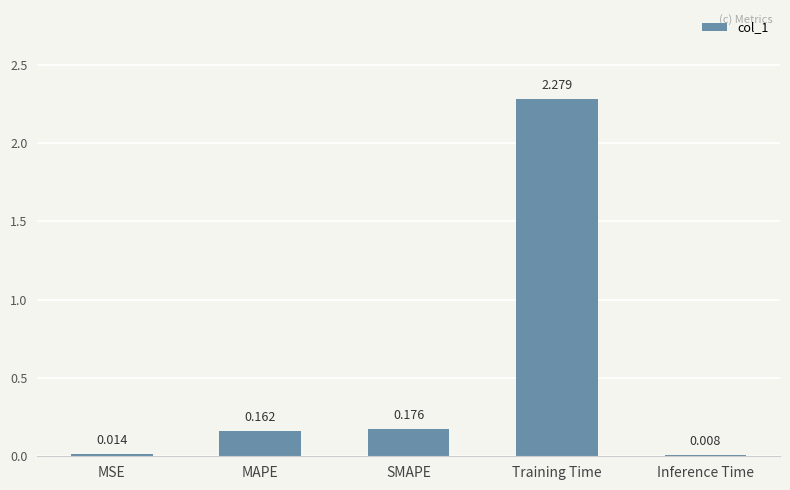

Which label corresponds to the largest value in the chart?

Training Time